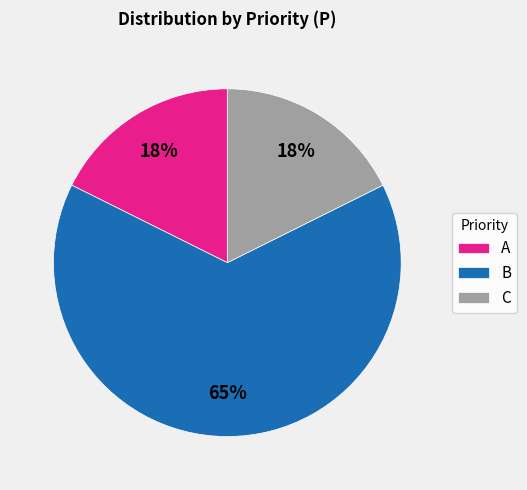

What is the ratio of the value at C to the value at A?

1.0